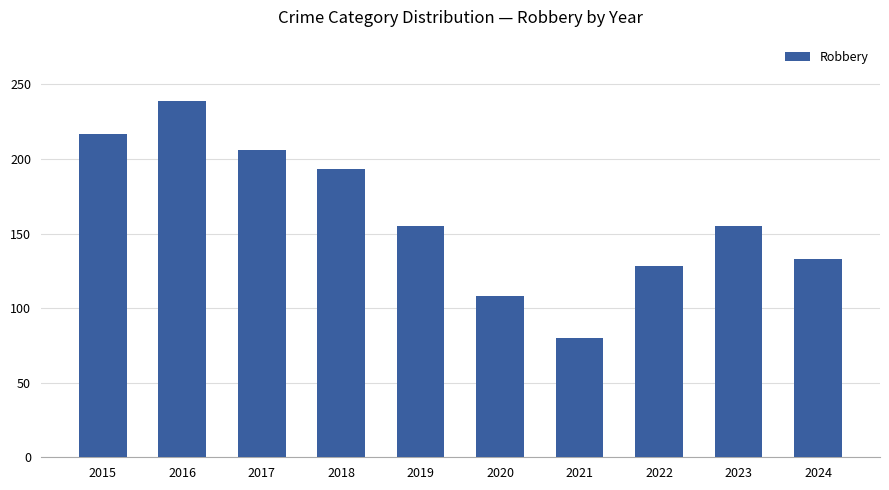

What is the smallest value displayed?

80